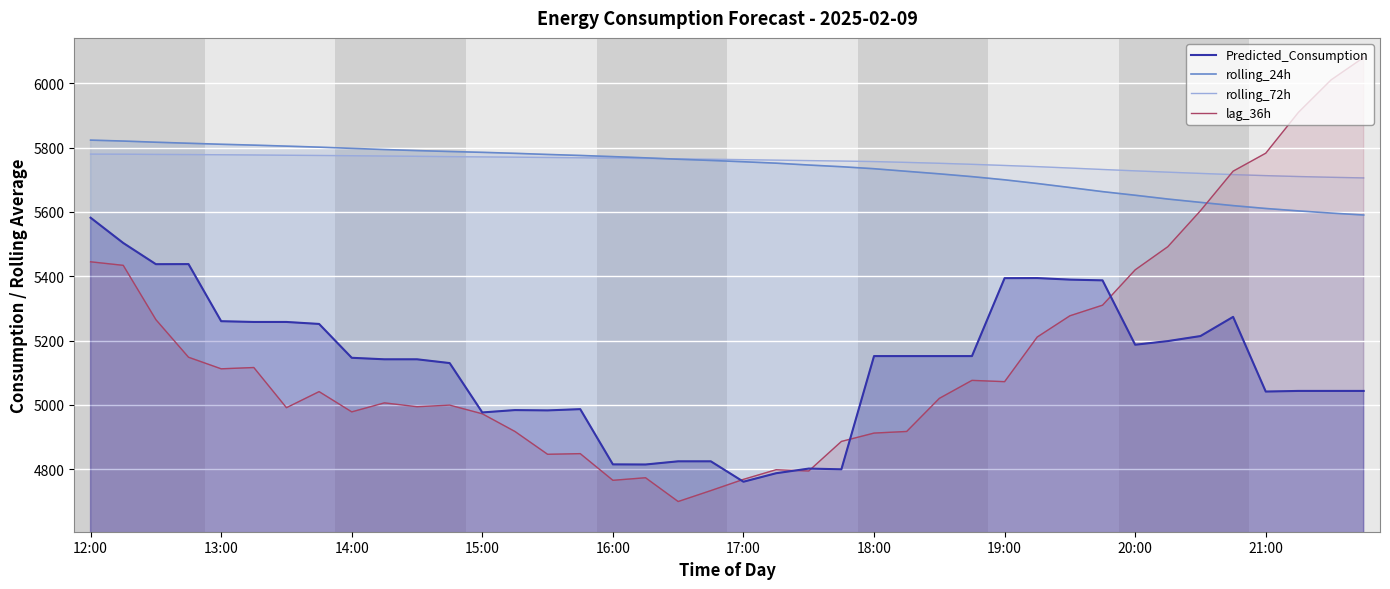

The lag_36h series shows 5492.0 at 33. True or false?

True